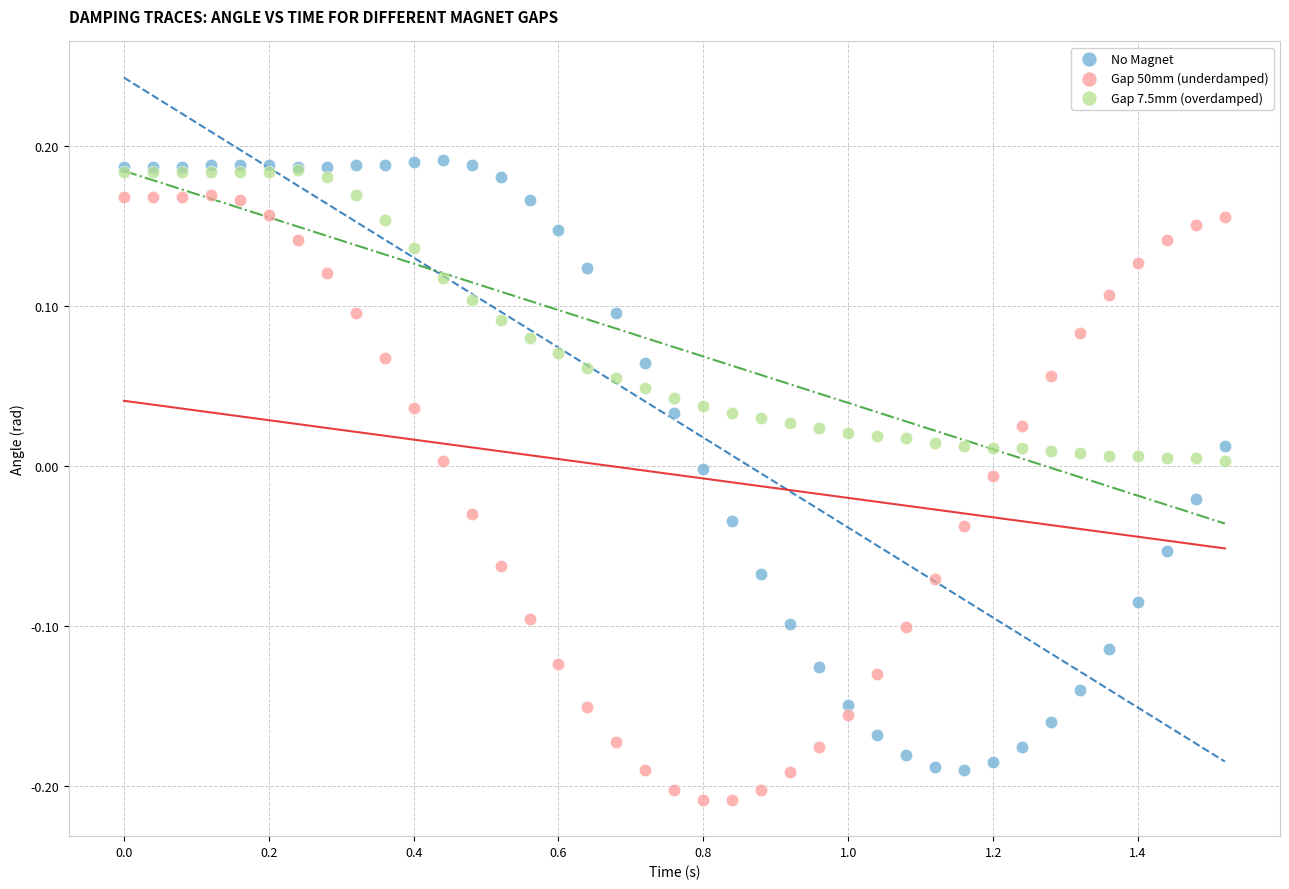

Which series contains the lowest Y value?

Gap 50mm (underdamped)